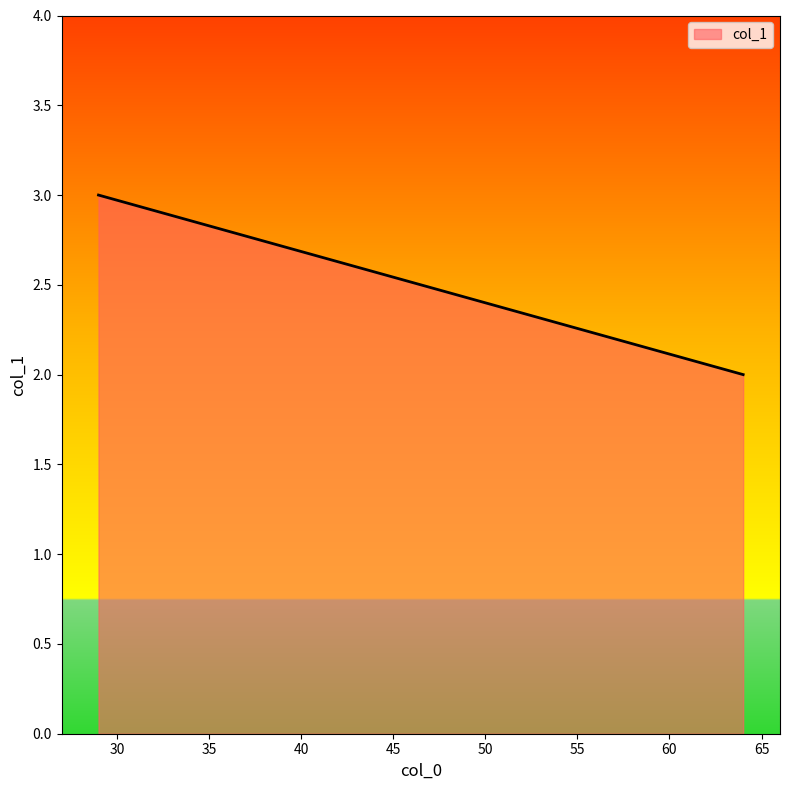

What is the greatest value displayed?

3